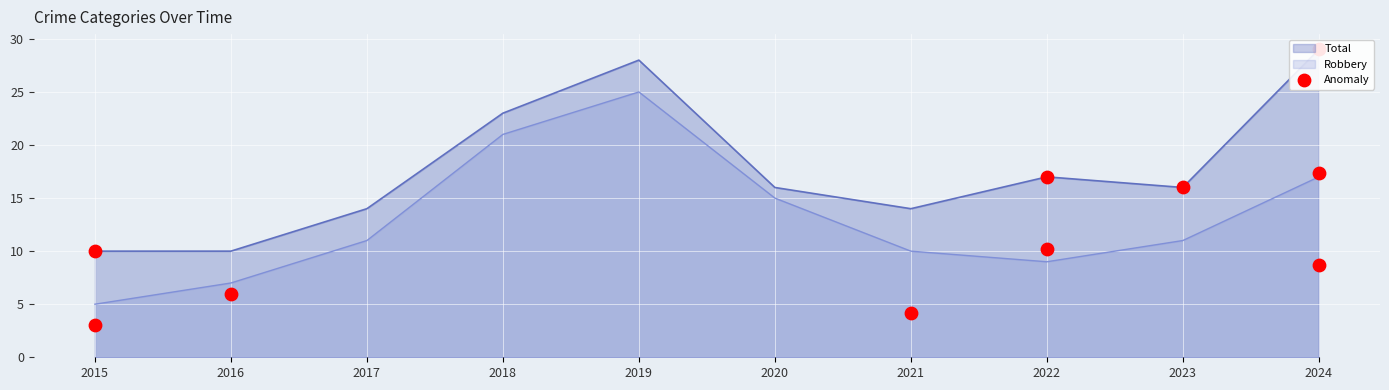

What is the minimum value for Robbery?

5